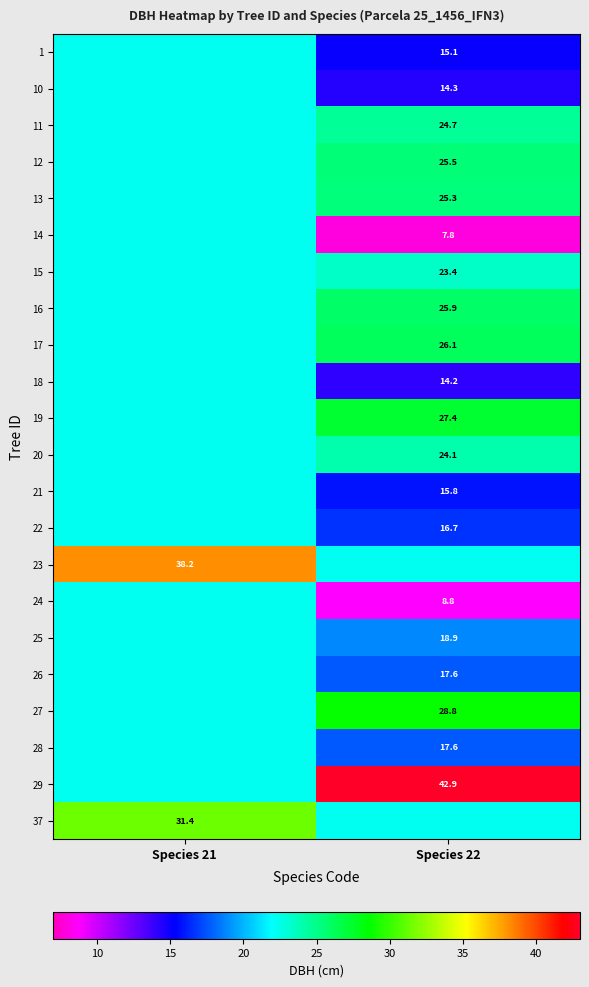

What is the difference between the highest and lowest values at Species 22?

35.0